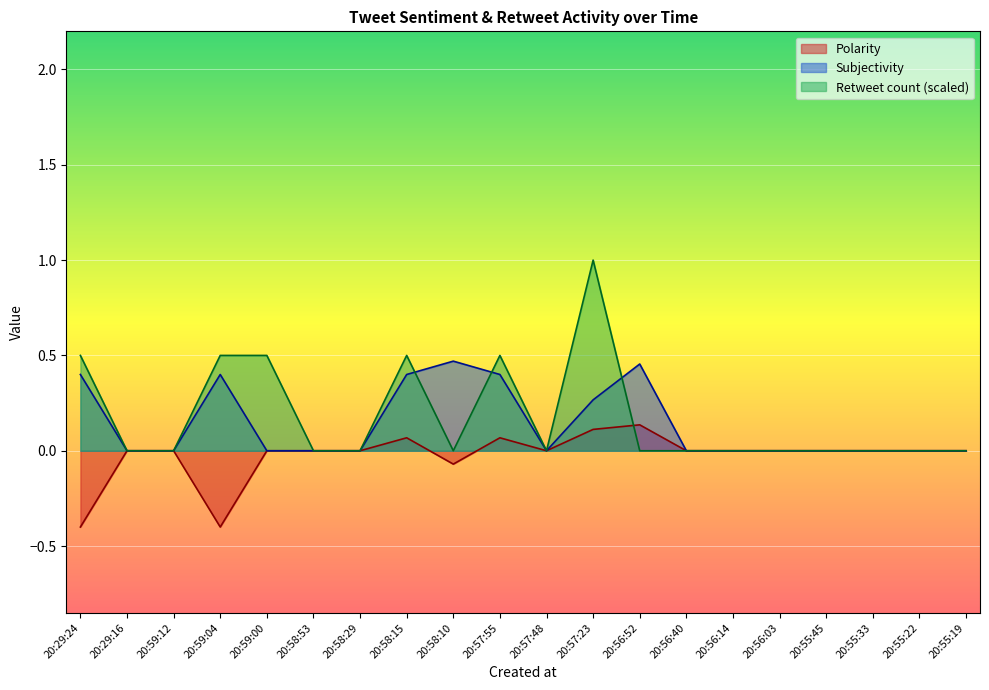

Which series changed the most between 20:58:53 and 20:56:52?

Subjectivity